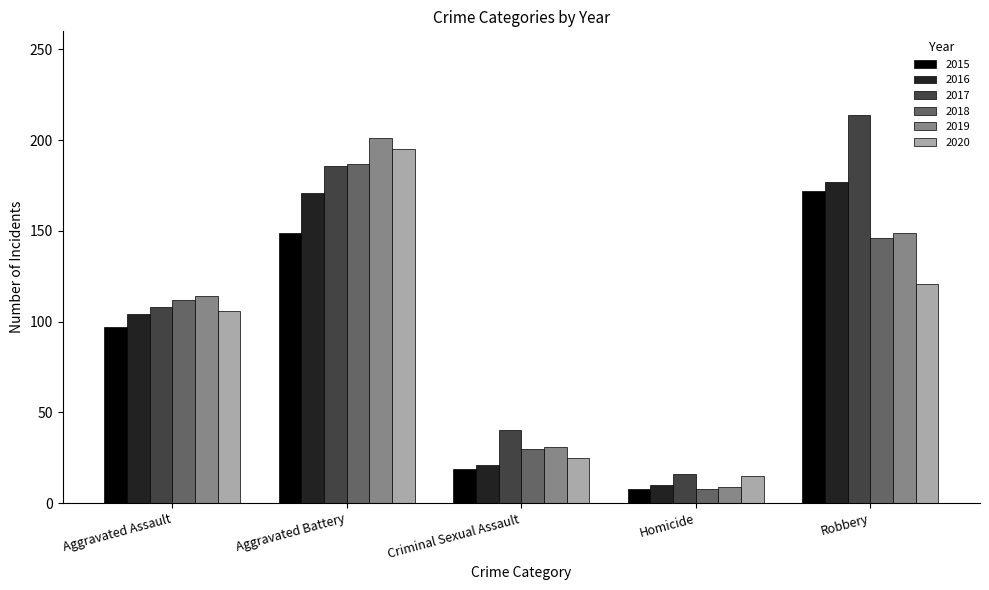

What is the smallest value displayed?

8